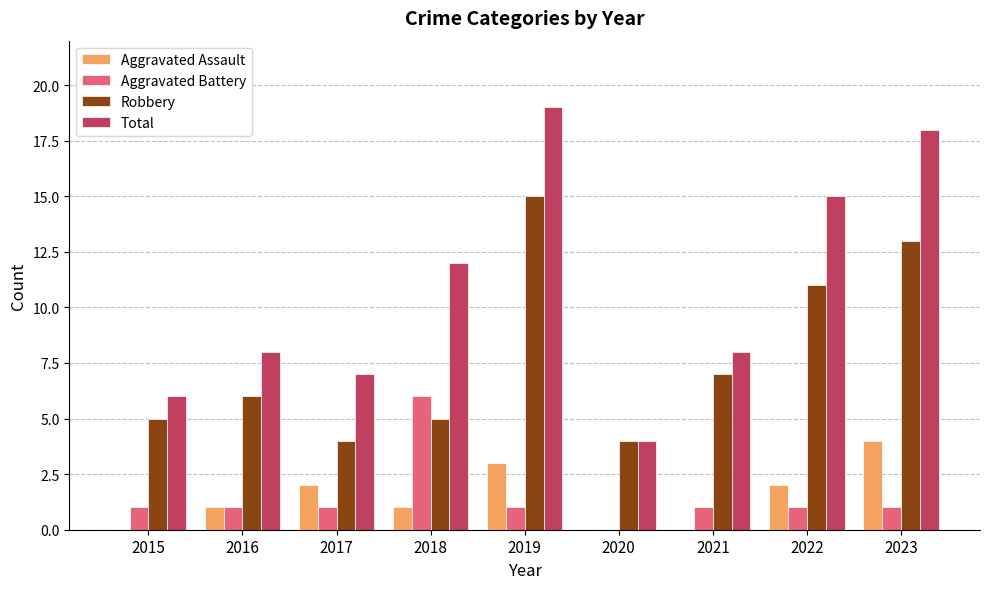

What value does the Robbery series have at 2016, to the nearest 10?

10